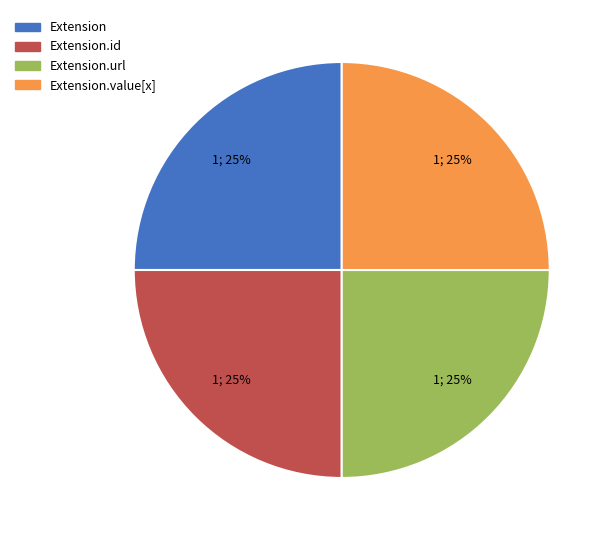

Count the number of slices in the pie.

4